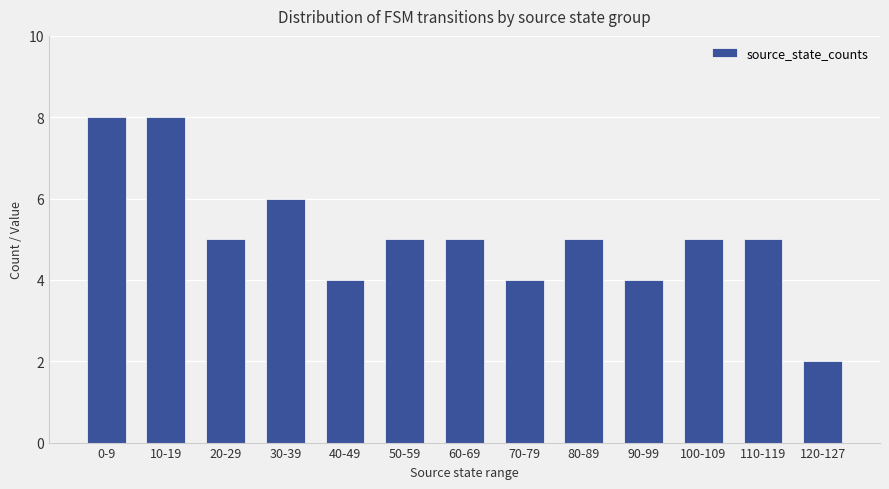

Read the value at 80-89.

5